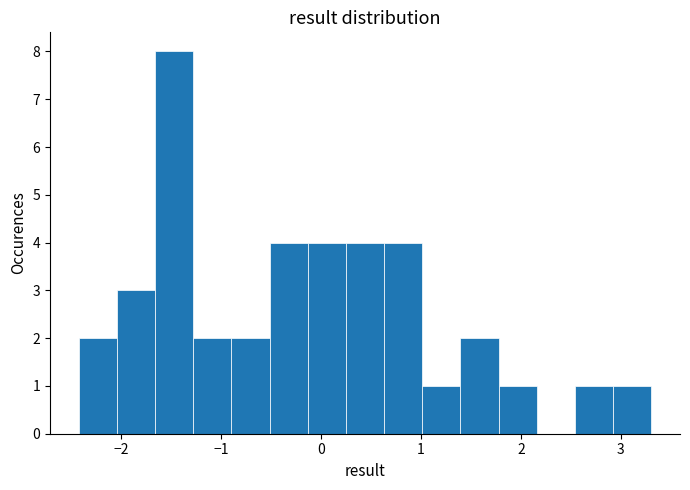

Read against the x-axis, roughly where is the centre of the tallest bar?

-1.5